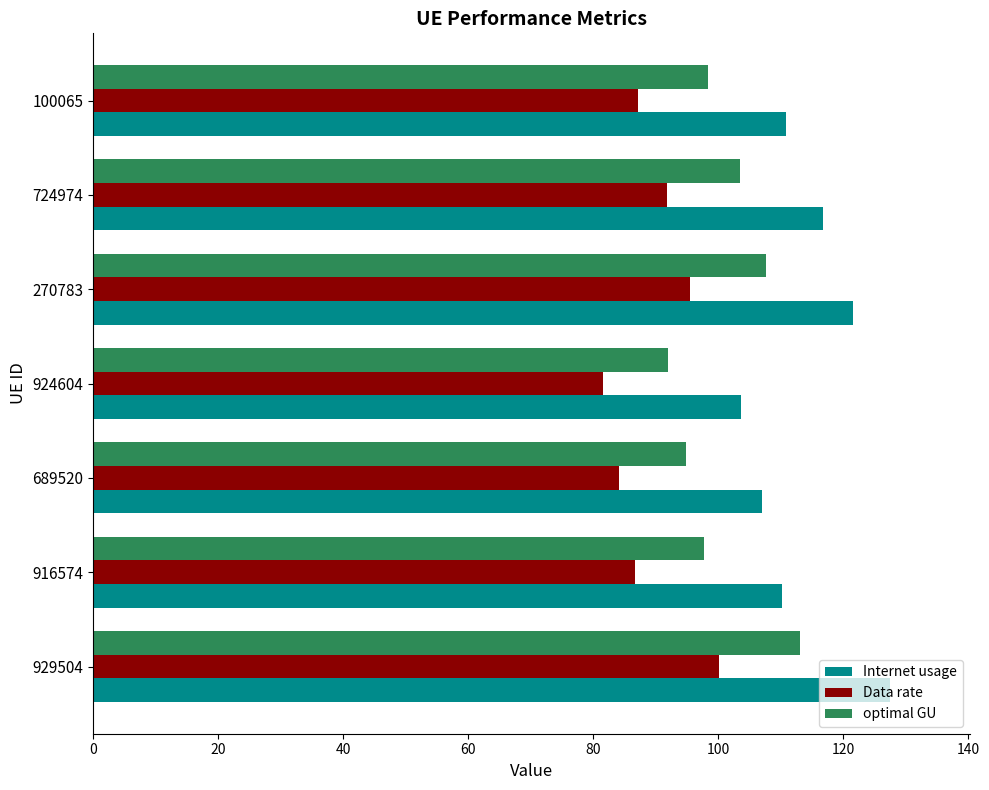

What is the total value across all series at 929504?

340.7